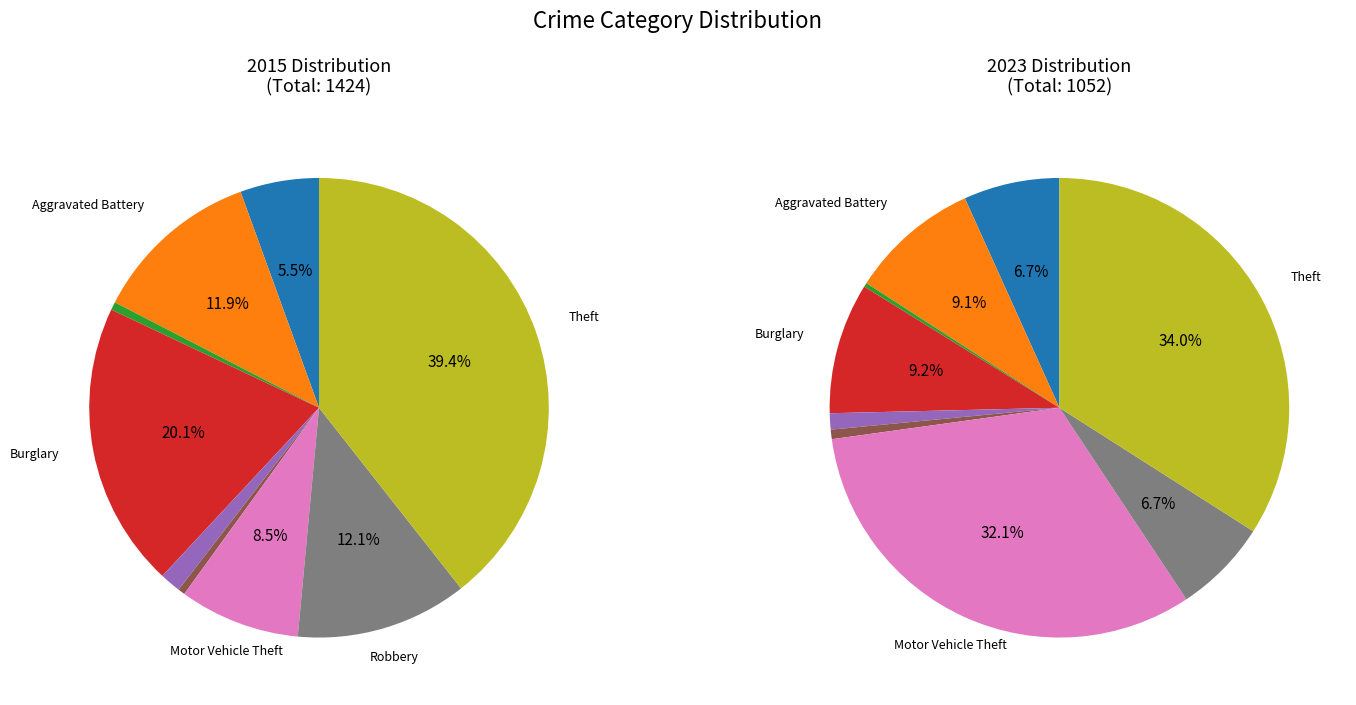

What percentage is NOT represented by Burglary?

79.9%